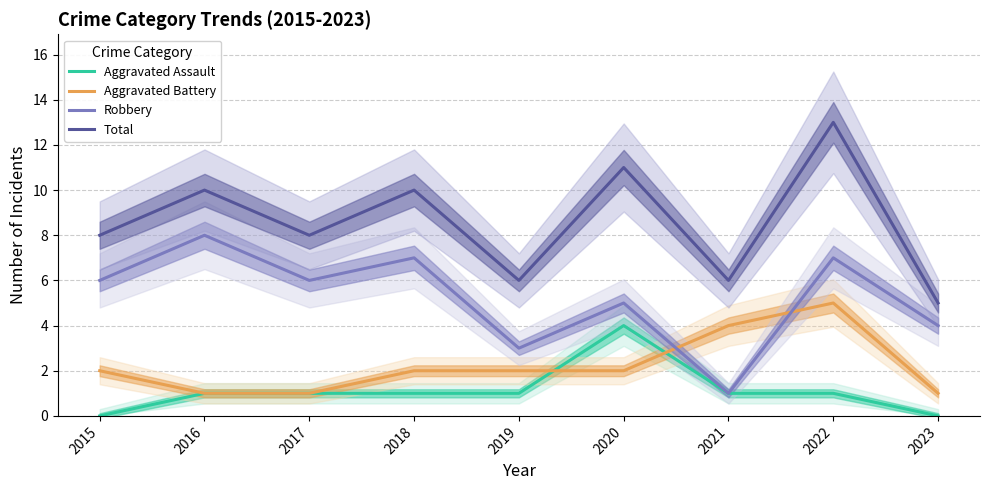

After their last crossing, which series has the higher values: Aggravated Battery or Aggravated Assault?

Aggravated Battery